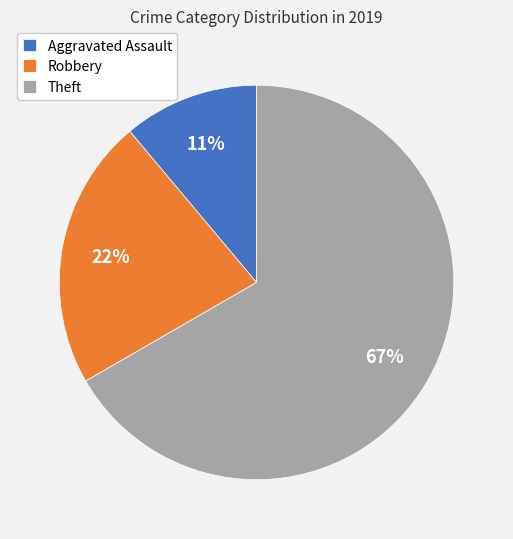

Which category accounts for the majority?

Theft